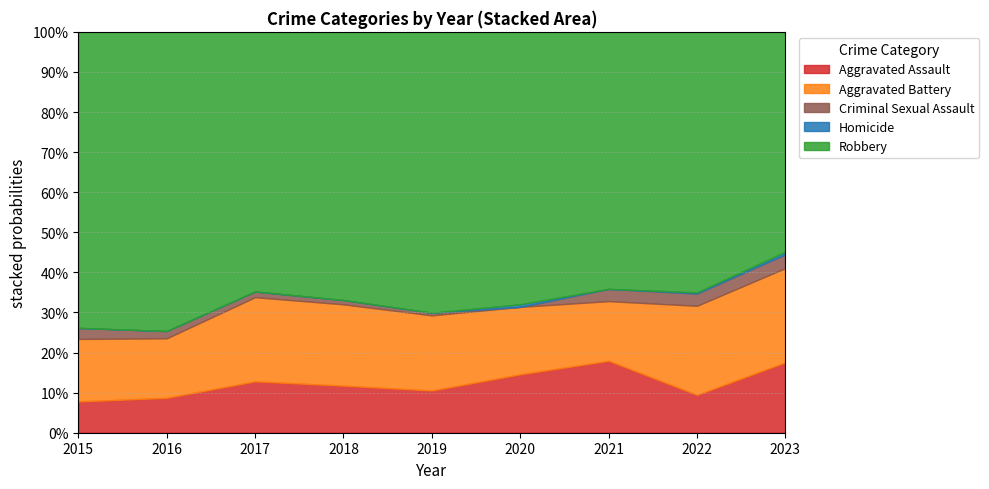

How many values in Homicide are above zero?

3